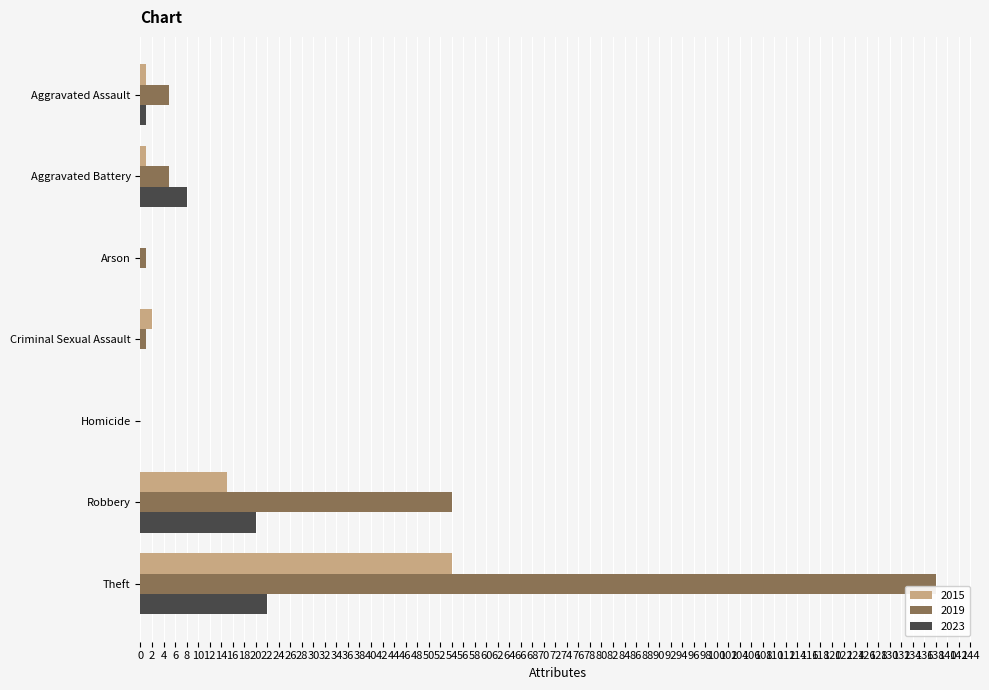

What is the sum of all 2019 values?

204